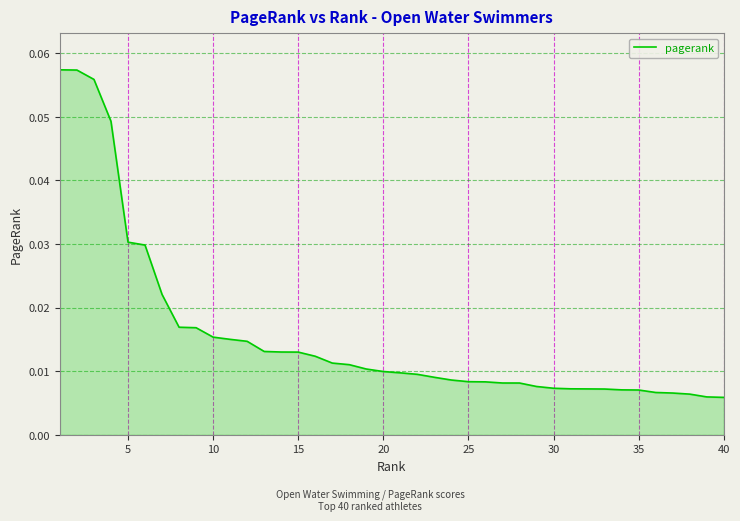

How many categories are shown in the chart?

40